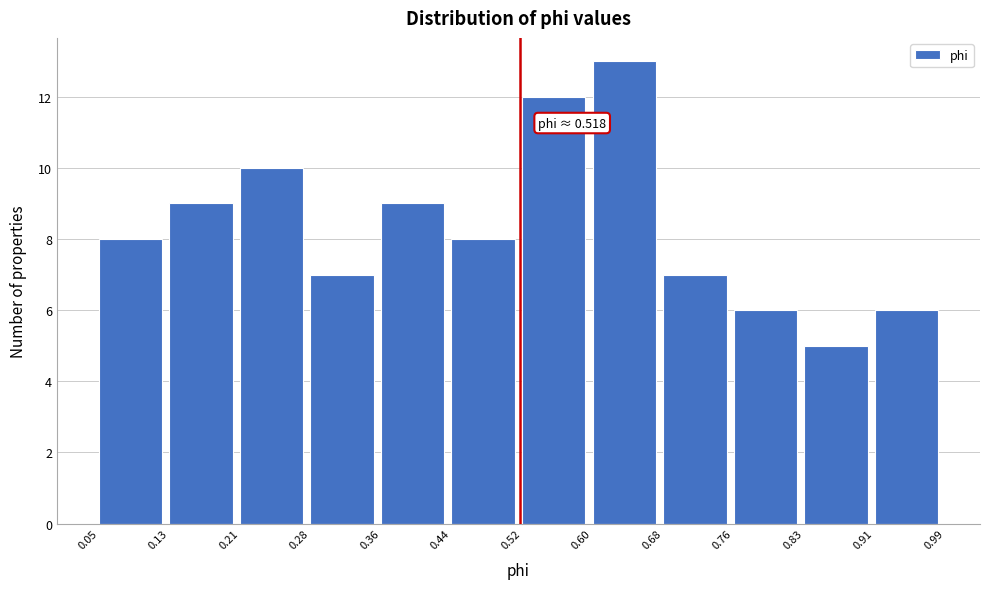

Which range on the x-axis has the tallest bar?

0.60 to 0.68